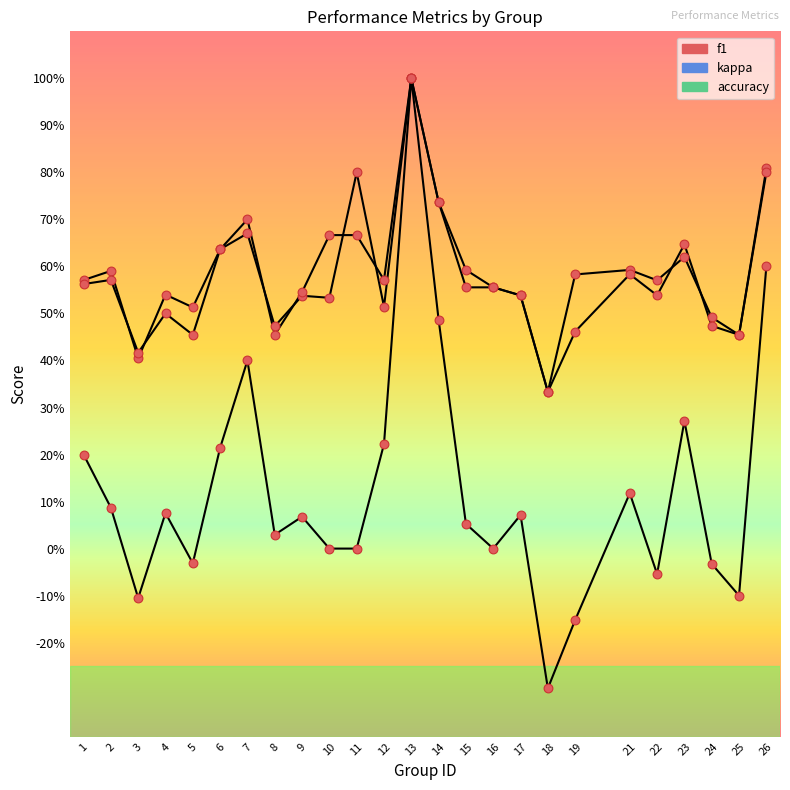

What is the total value across all series at 22?

1.1